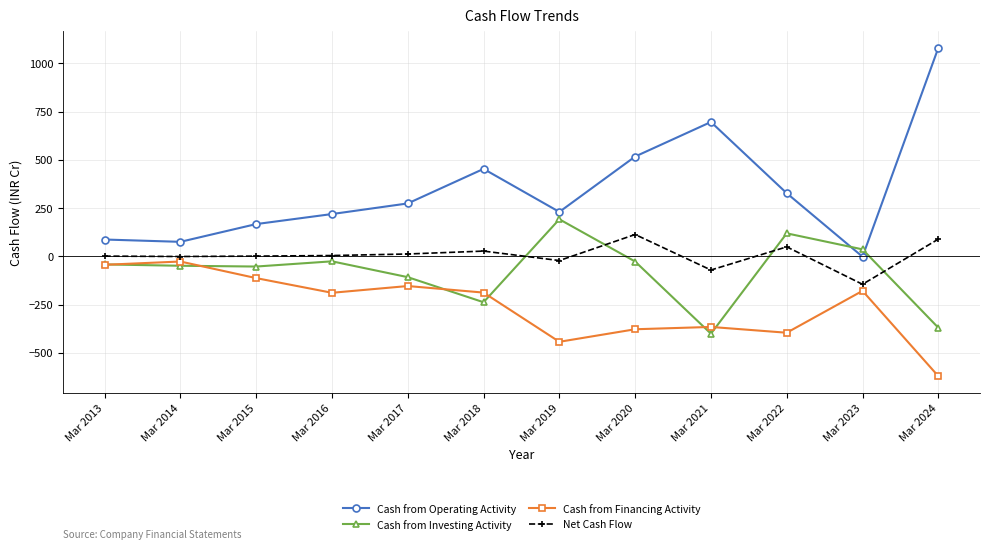

What is the average value of the Cash from Investing Activity series?

-81